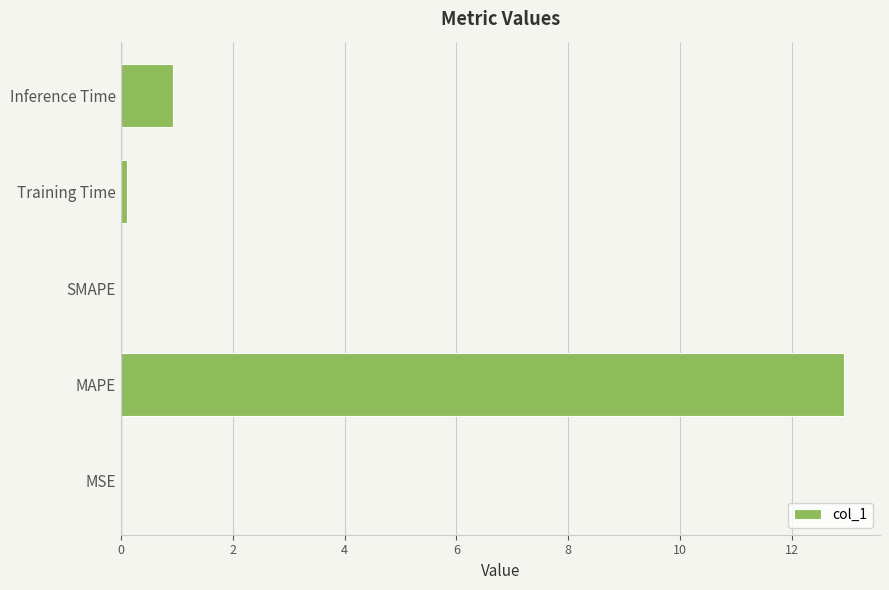

Which has a higher value, Training Time or MAPE?

MAPE